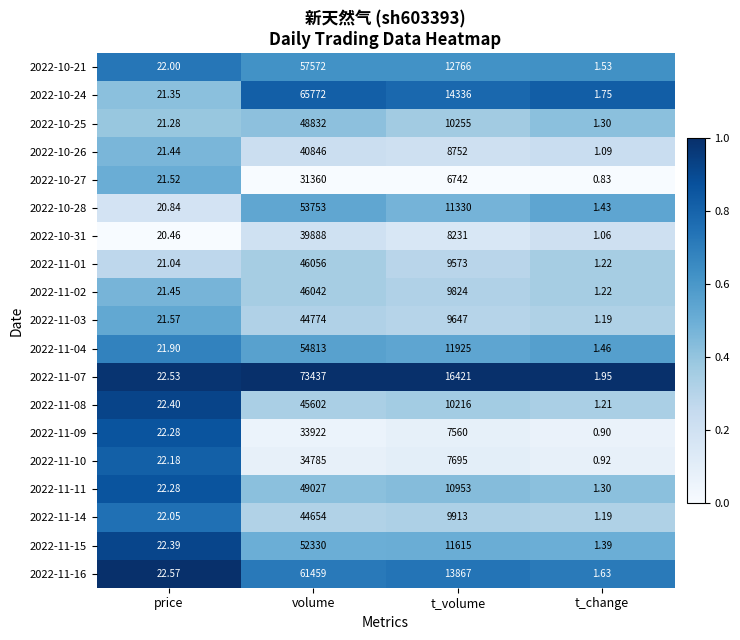

At which category is the sum across all series the highest?

volume